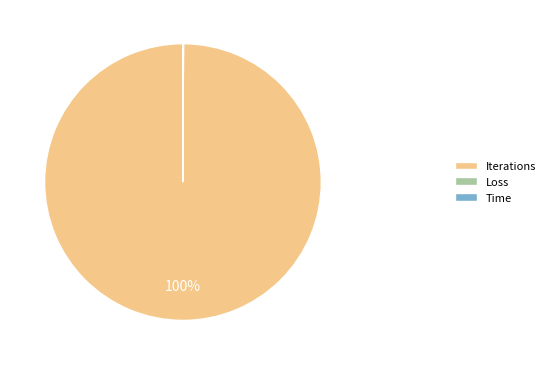

Does Iterations account for over 50% of the chart?

Yes